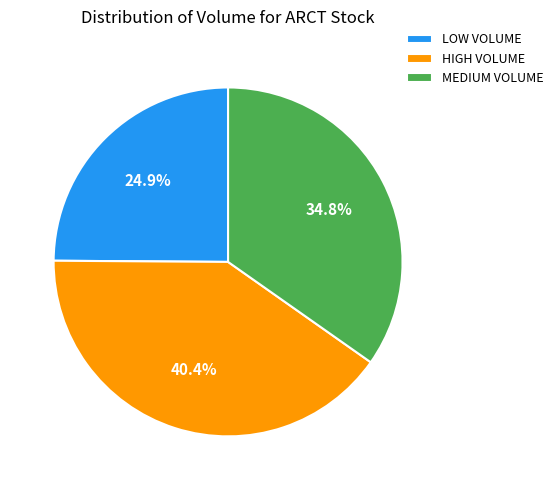

Rank the categories by value from highest to lowest.

HIGH VOLUME, MEDIUM VOLUME, LOW VOLUME